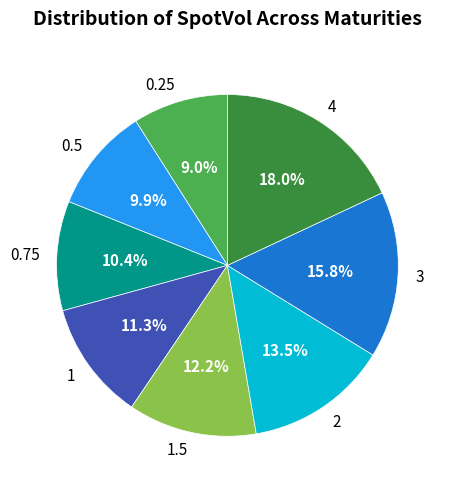

Is it true that 0.25 is 14% of the pie?

False